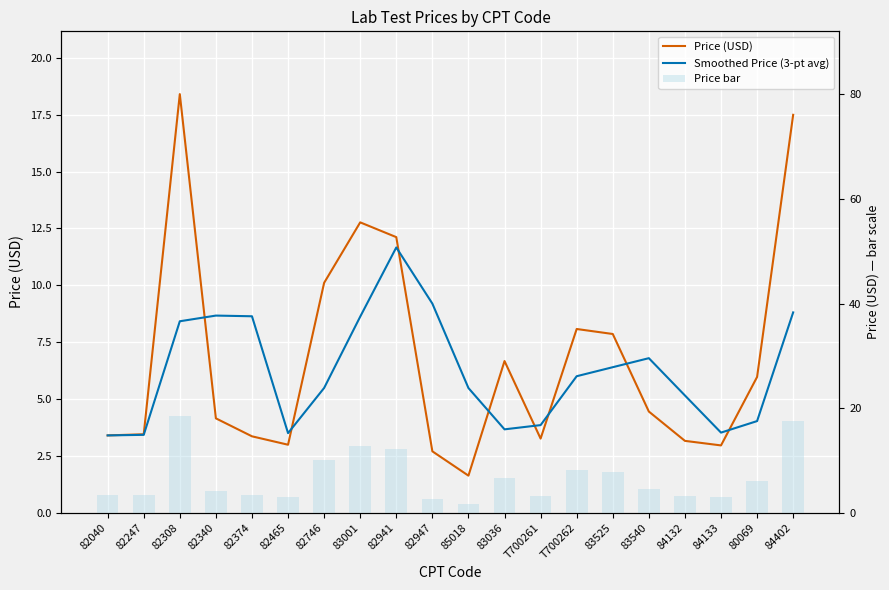

Is the value of Price bar at 82040 greater than the value of Smoothed Price (3-pt avg) at 82374?

No